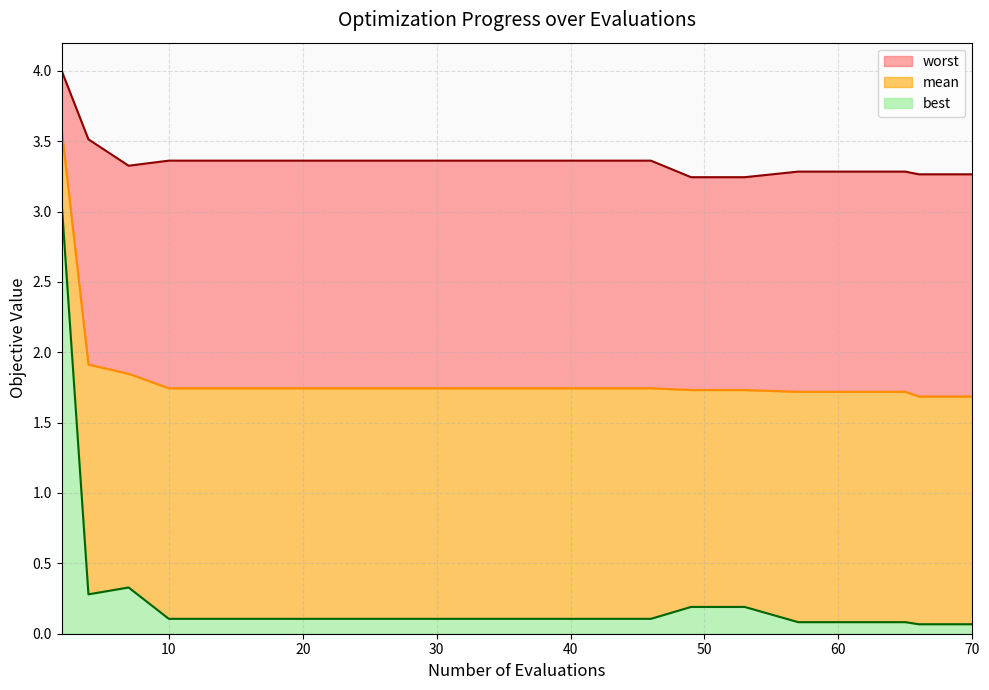

Between 57 and 61, which series saw the biggest shift?

mean